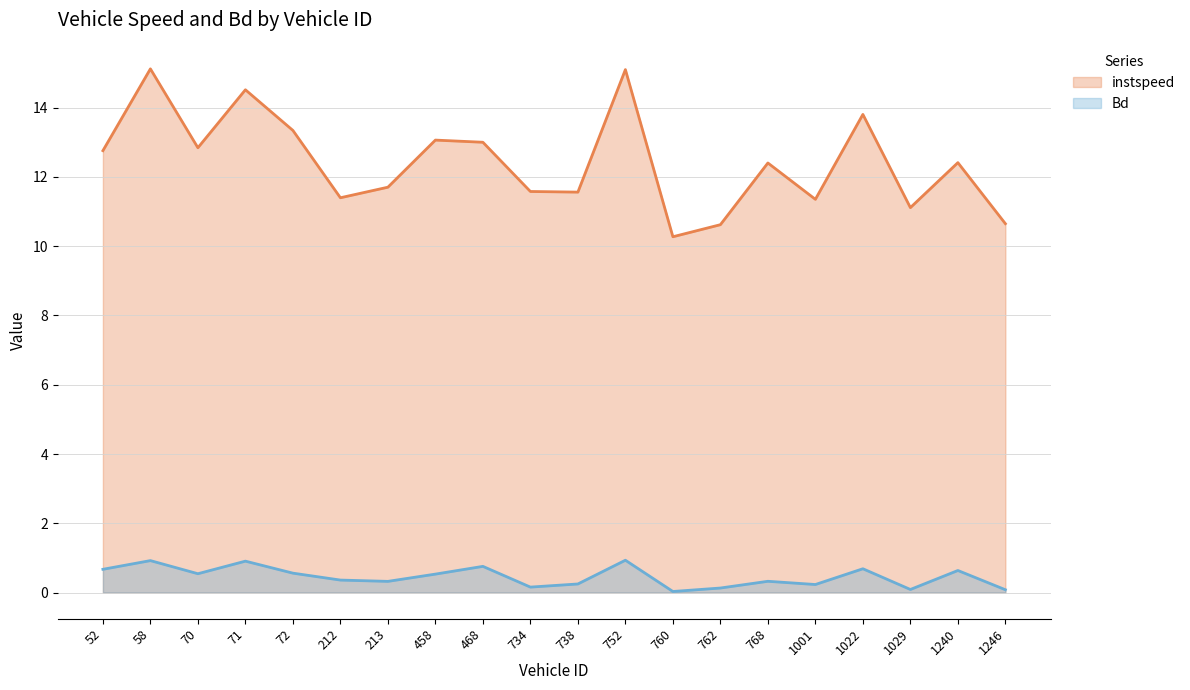

True or false: instspeed and Bd intersect in this chart.

False